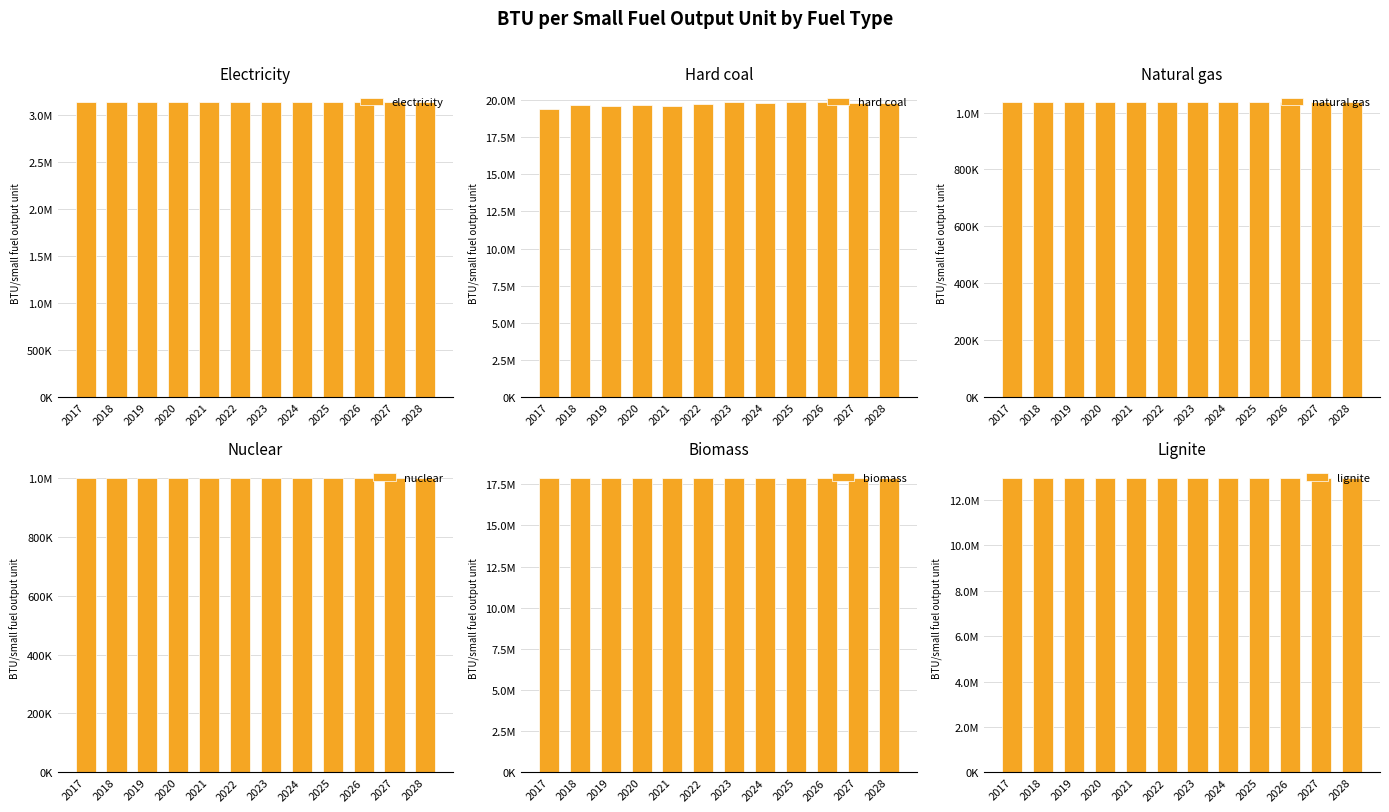

What is the sum of the lignite values at 2028 and 2024?

25984602